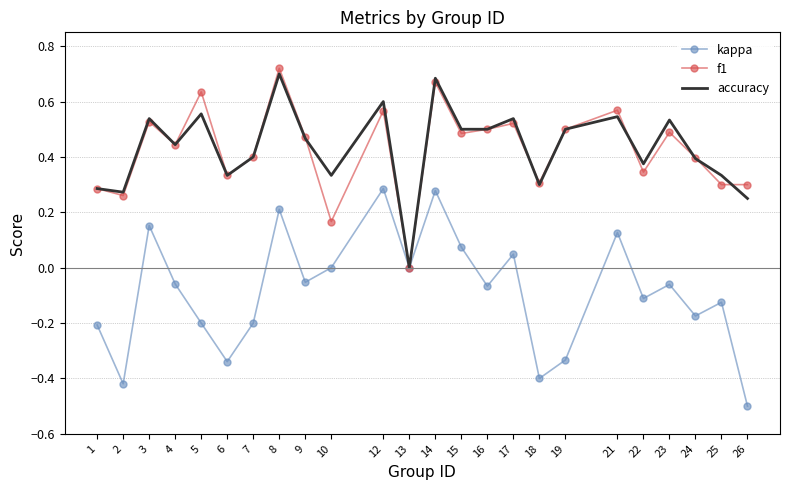

Which series changed the most between 17 and 22?

f1